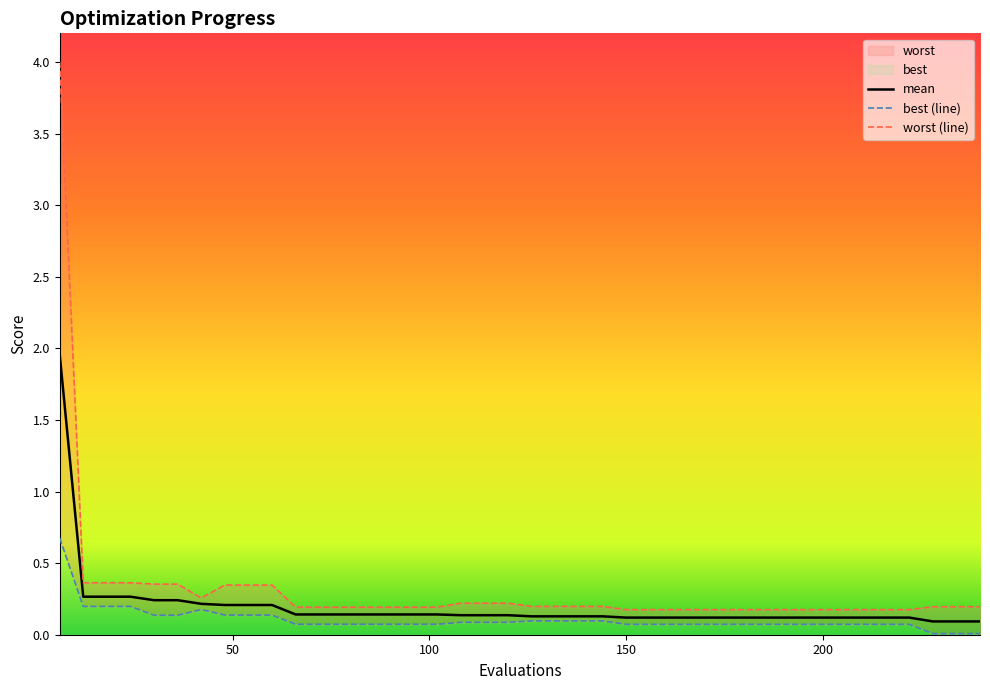

Is the value of best at 204 greater than the value of mean at 12?

No